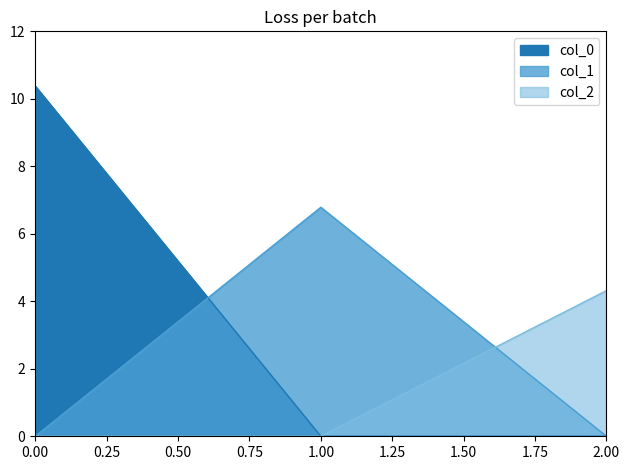

Is it true that col_1 equals 0.0 at 0?

True